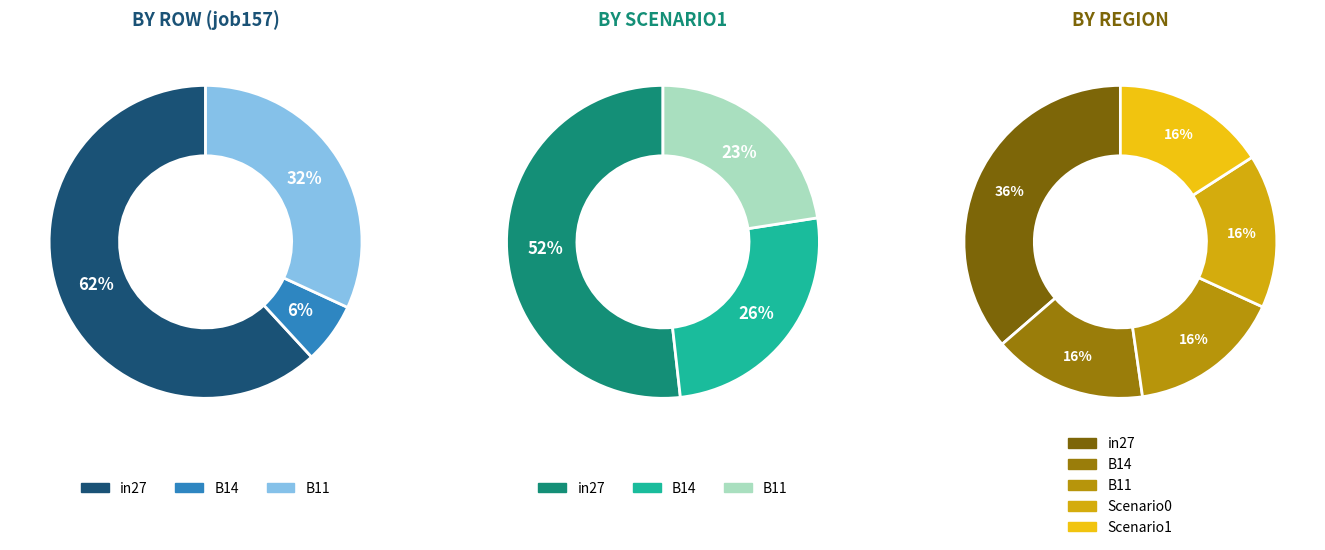

To the nearest percent, what is the difference between the in27 and B11 slice percentages?

30%